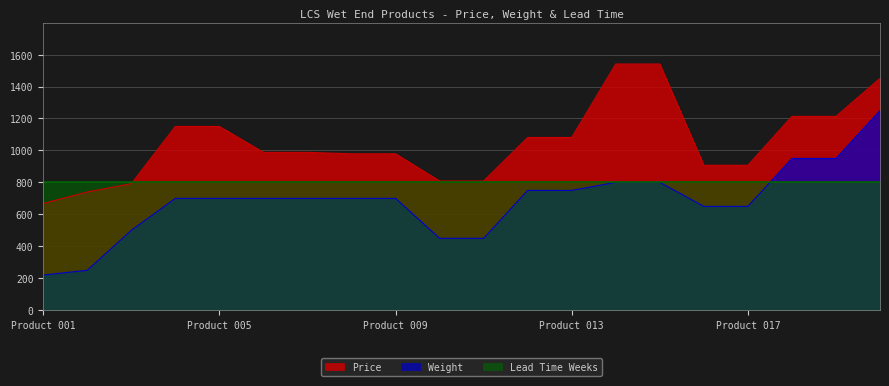

True or false: Price and Weight cross at least once.

False